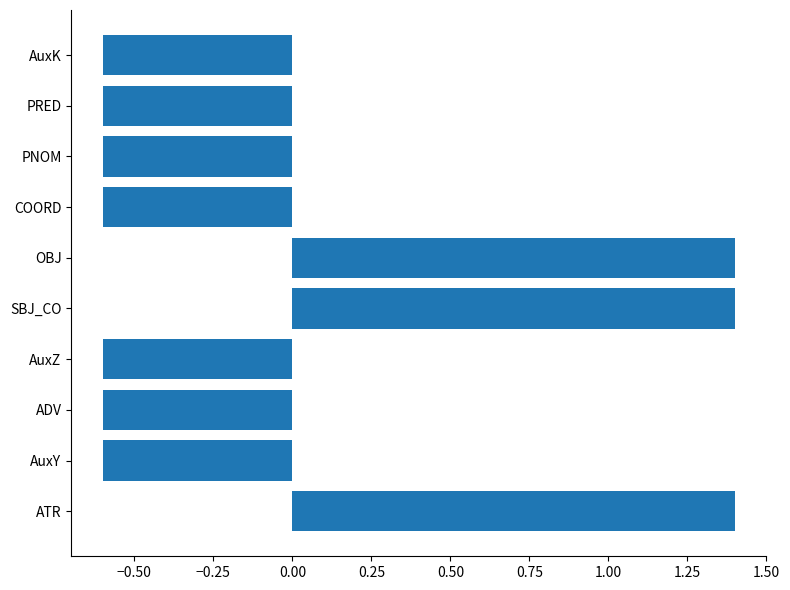

How many positive values are there?

3